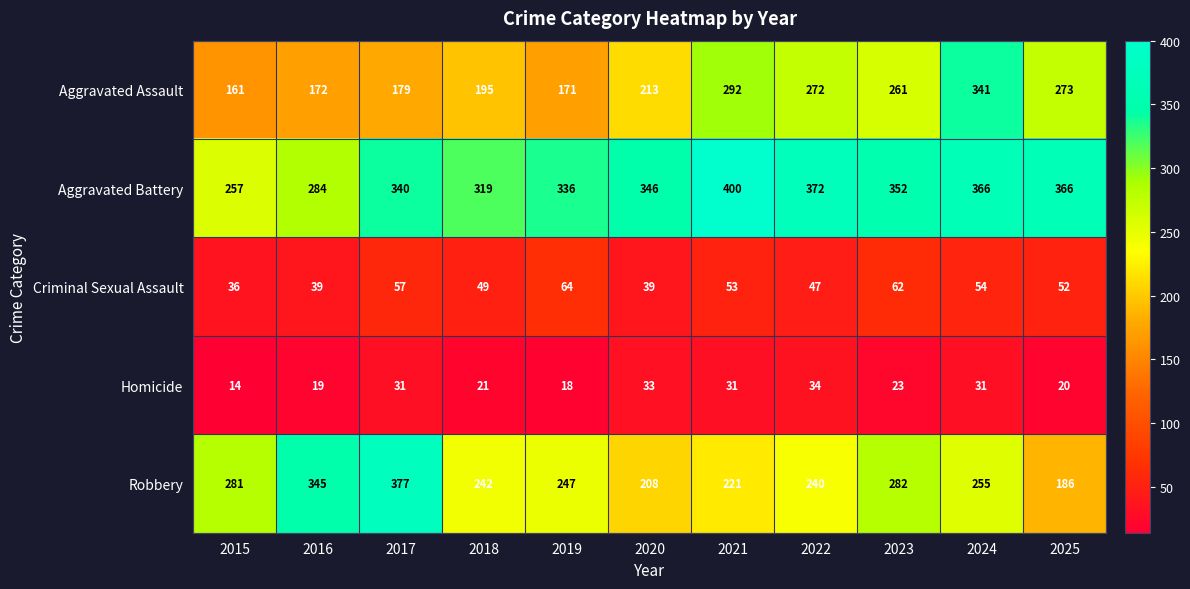

Which series has the largest total across all categories?

Aggravated Battery